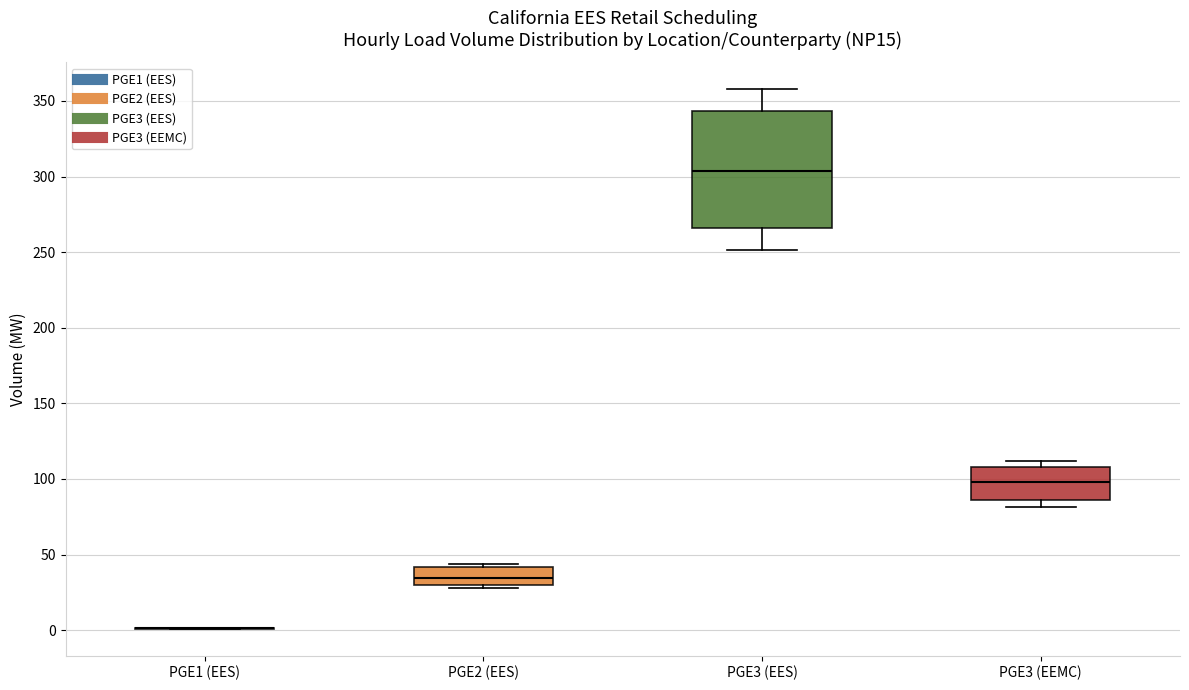

Reading left to right, read every box against the y-axis: the position of its median line, the range the box covers, and the ends of its whiskers. The values are not printed on the chart, so give them approximately, as read against the axis.

PGE1 (EES): box collapsed to a line at 0, whiskers 0 to 0
PGE2 (EES): median 35, box 30 to 40, whiskers 30 (just below the box's lower edge) to 45
PGE3 (EES): median 305, box 265 to 345, whiskers 250 to 360
PGE3 (EEMC): median 100, box 85 to 110, whiskers 80 to 110 (just above the box's upper edge)